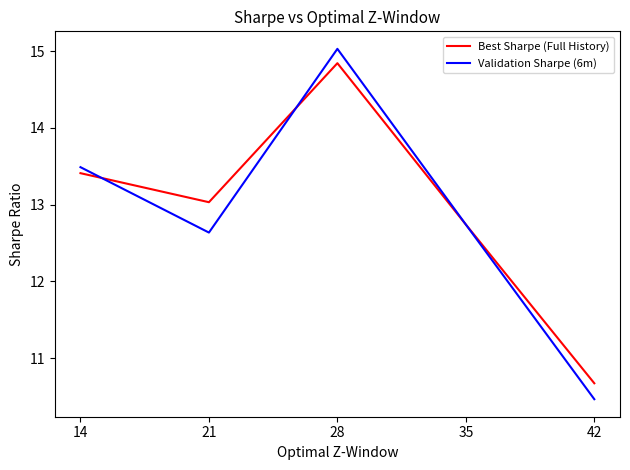

What is the sum of the Validation Sharpe (6m) values at 35 and 21?

25.4